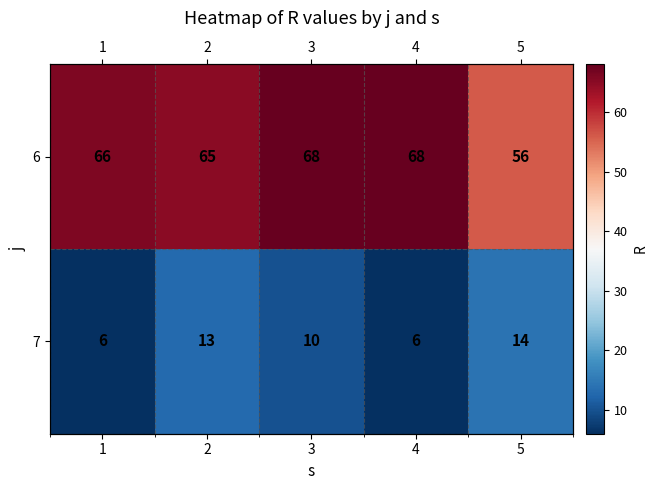

What is the minimum value shown in the chart?

6